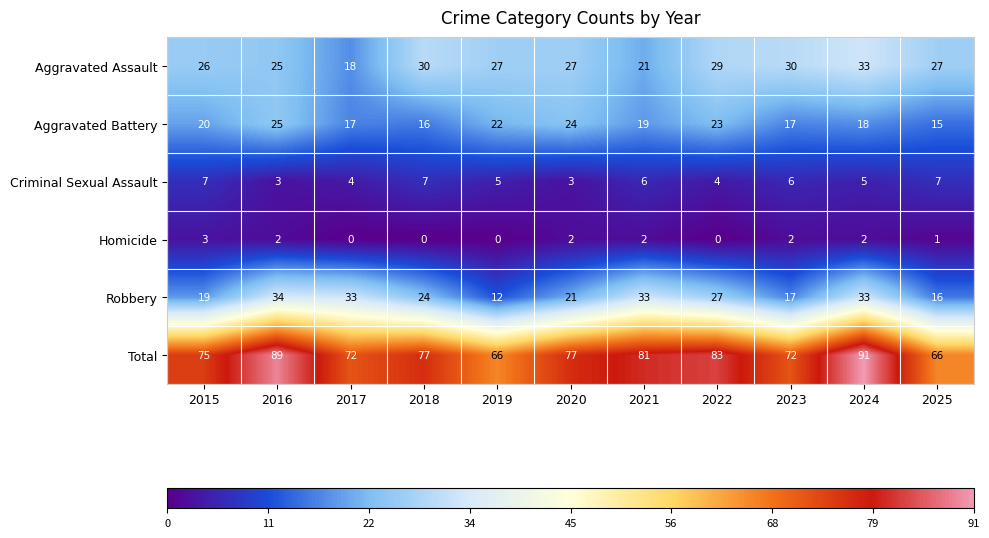

Which series has the largest total across all categories?

Total